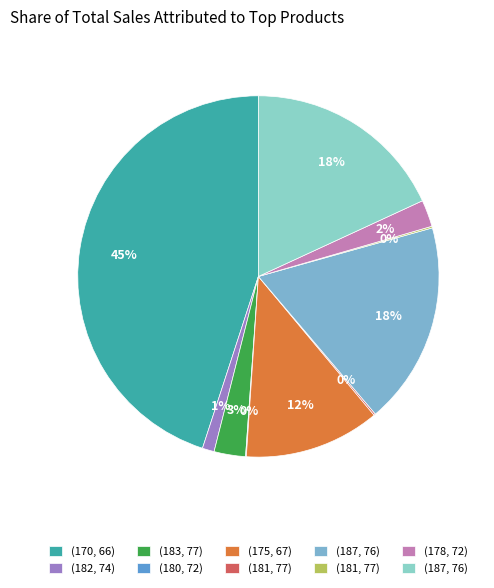

How many slices are in this pie chart?

10